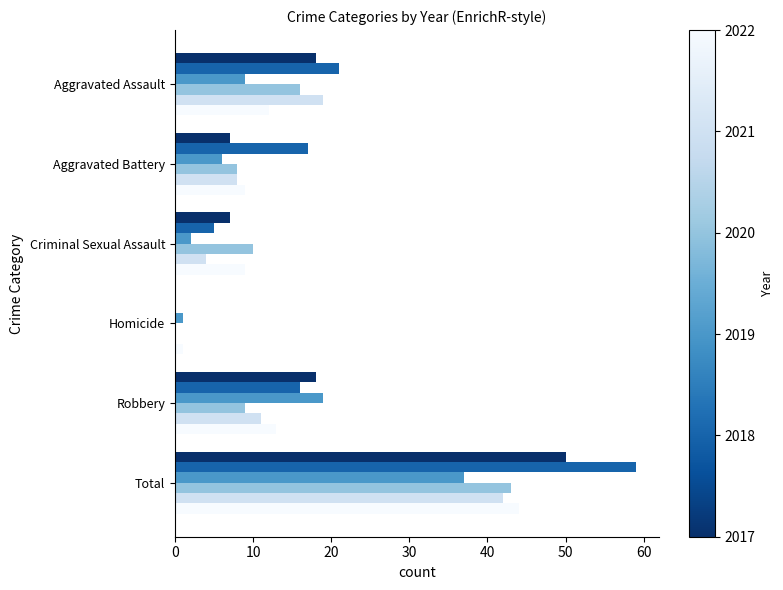

At which category is the sum across all series the highest?

Total